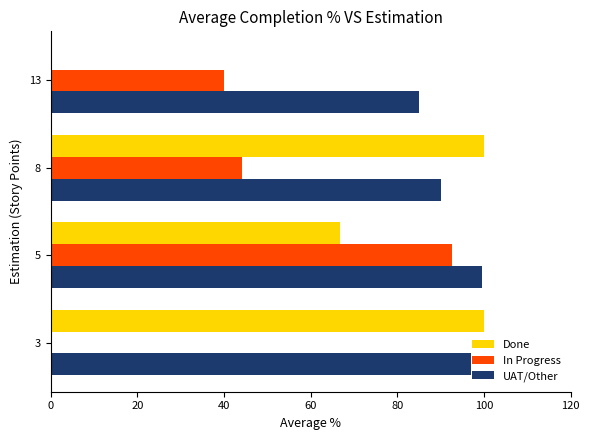

At which category is the sum across all series the highest?

5